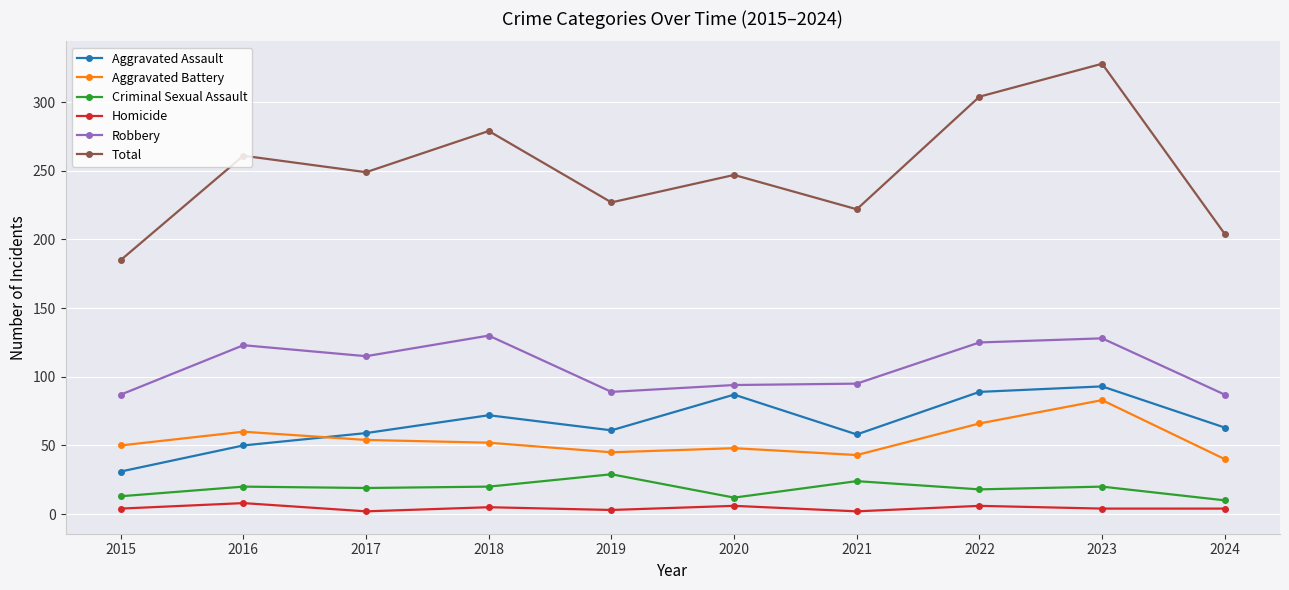

Which series changed the most between 2020 and 2024?

Total